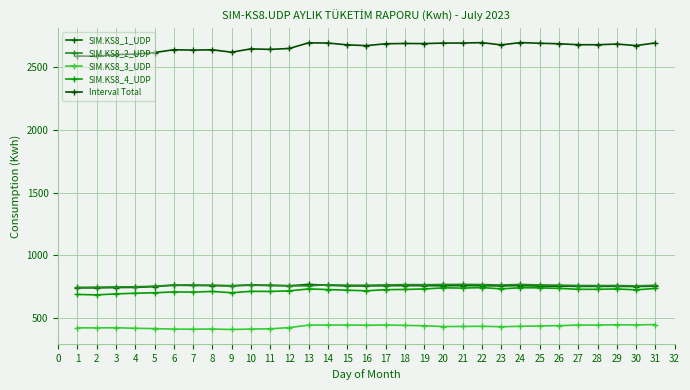

What is the highest value of the Interval Total series?

2698.2